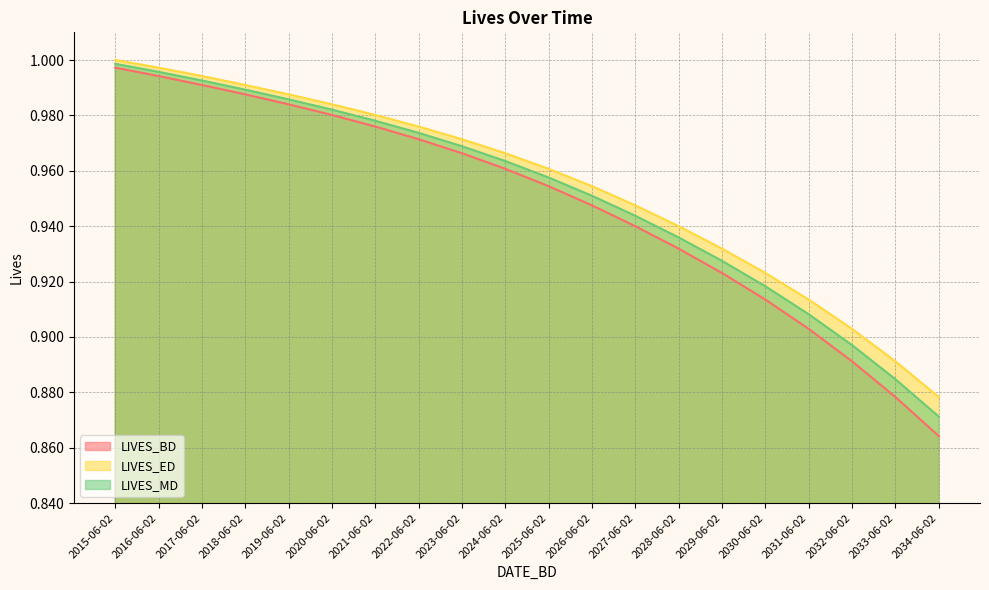

True or false: LIVES_ED and LIVES_MD intersect in this chart.

False